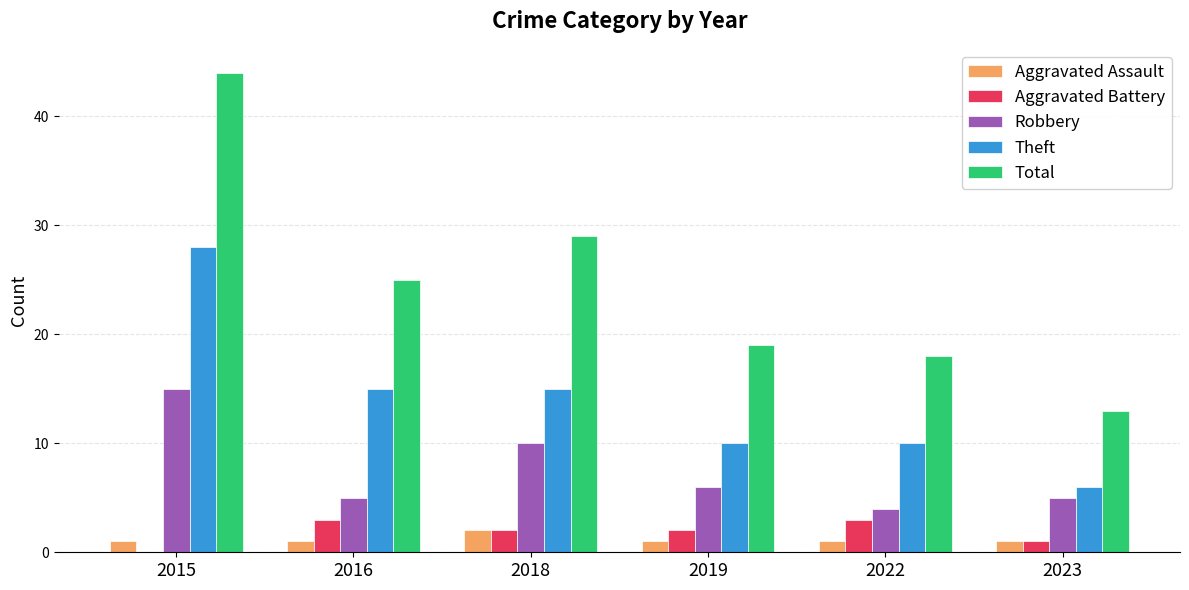

Which series changed the most between 2016 and 2022?

Total